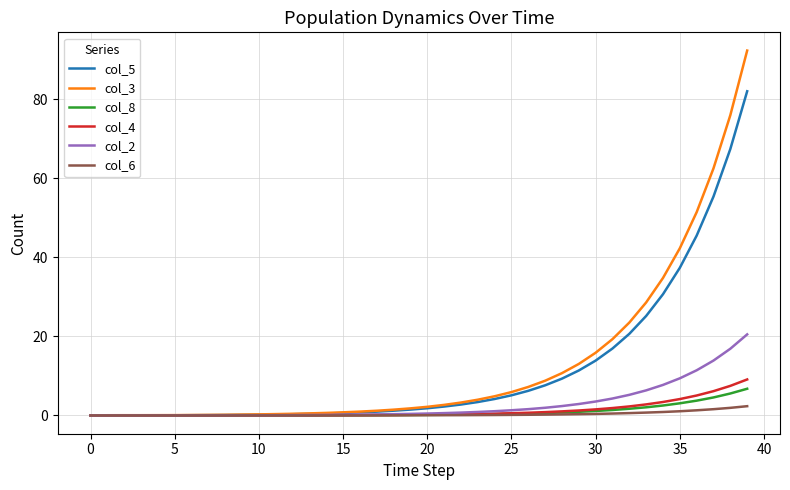

Which series has the largest range (max minus min)?

col_3